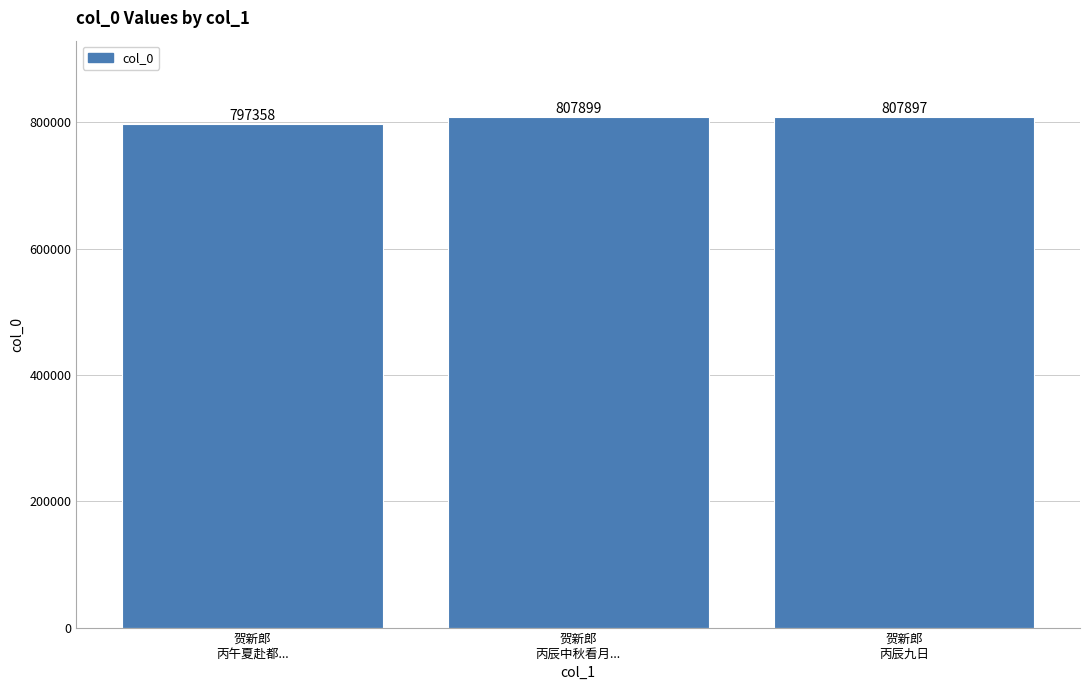

At which label is the value closest to 802628?

贺新郎
丙辰九日